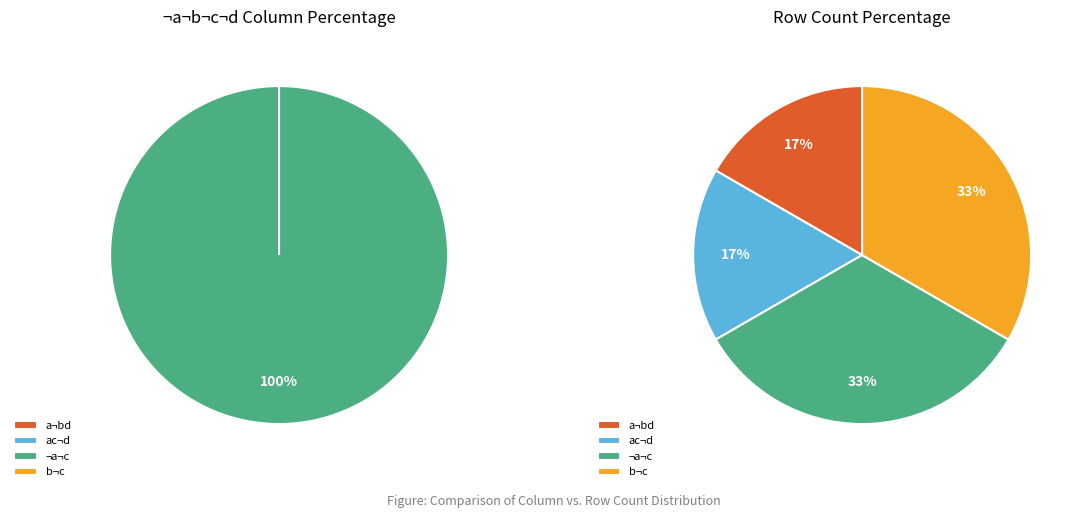

The ac¬d slice represents 0% of the pie. True or false?

True